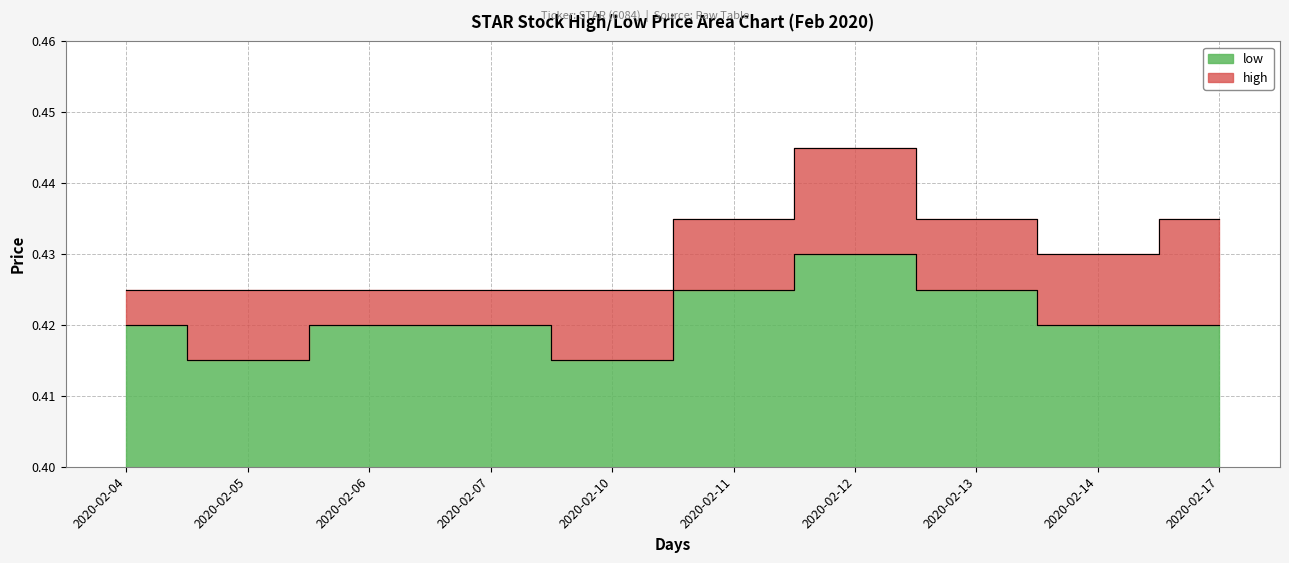

True or false: high and low intersect in this chart.

False